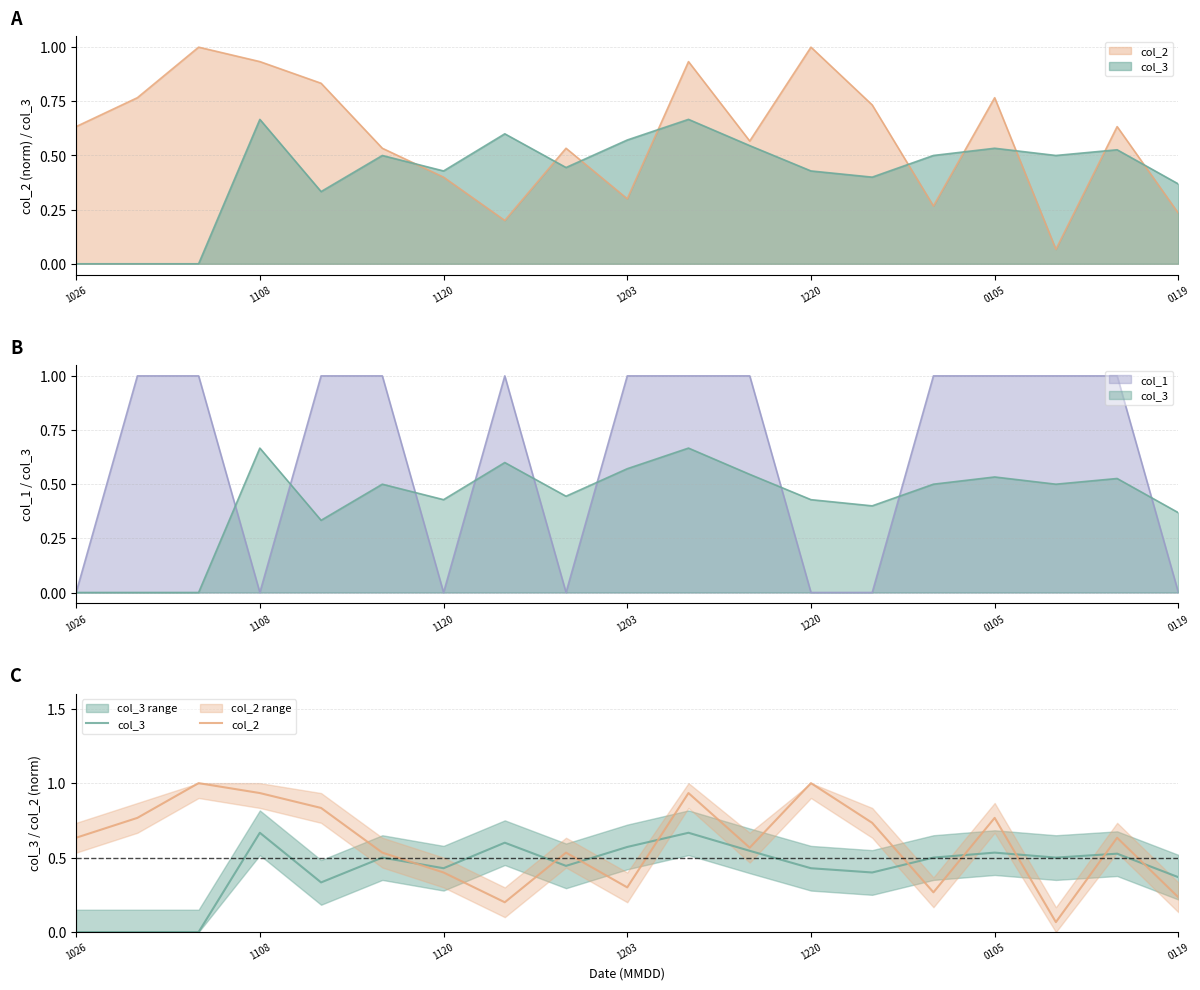

What is the average value of the col_3 series?

0.4